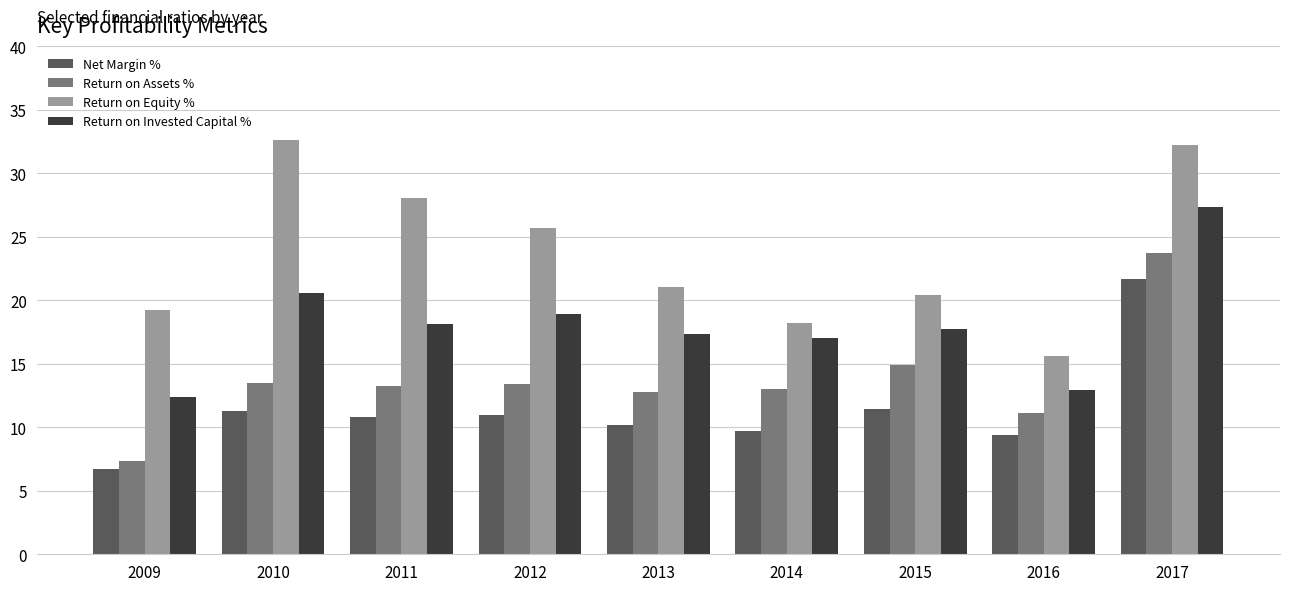

Are the bars grouped side by side (vs. stacked)?

Yes